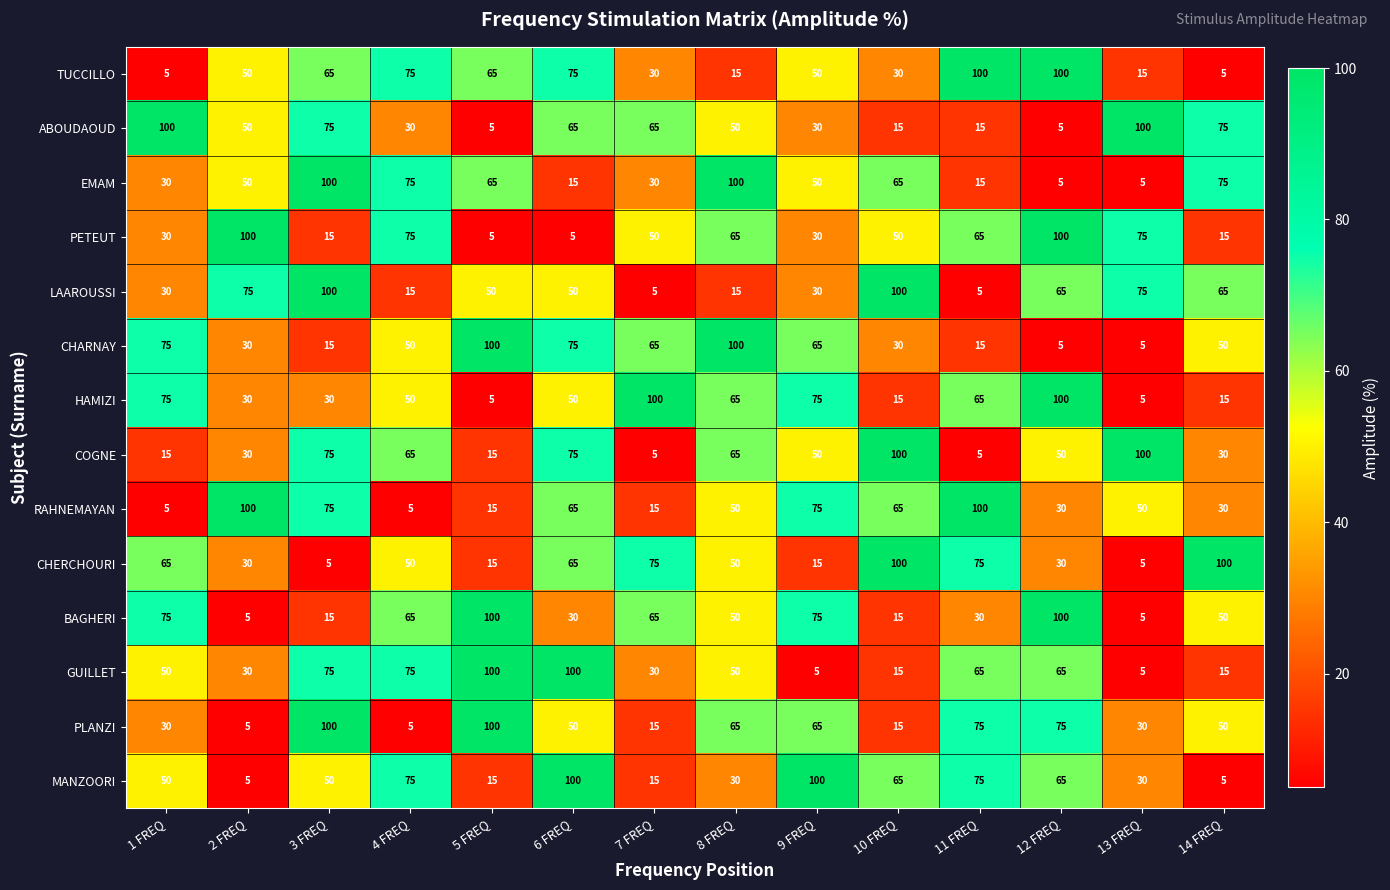

The value of LAAROUSSI at 7 FREQ is 5. True or false?

True